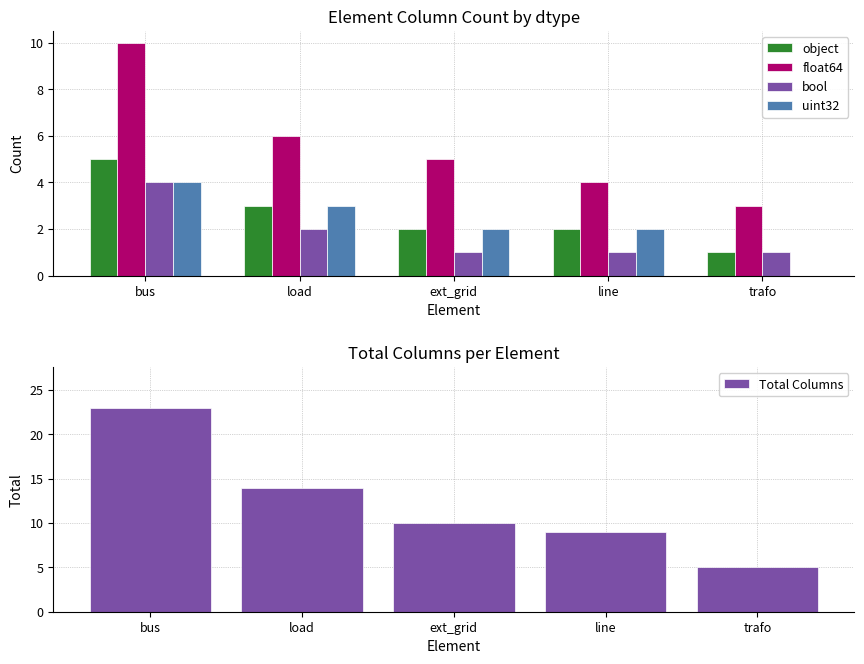

What is the approximate value of object at ext_grid?

2